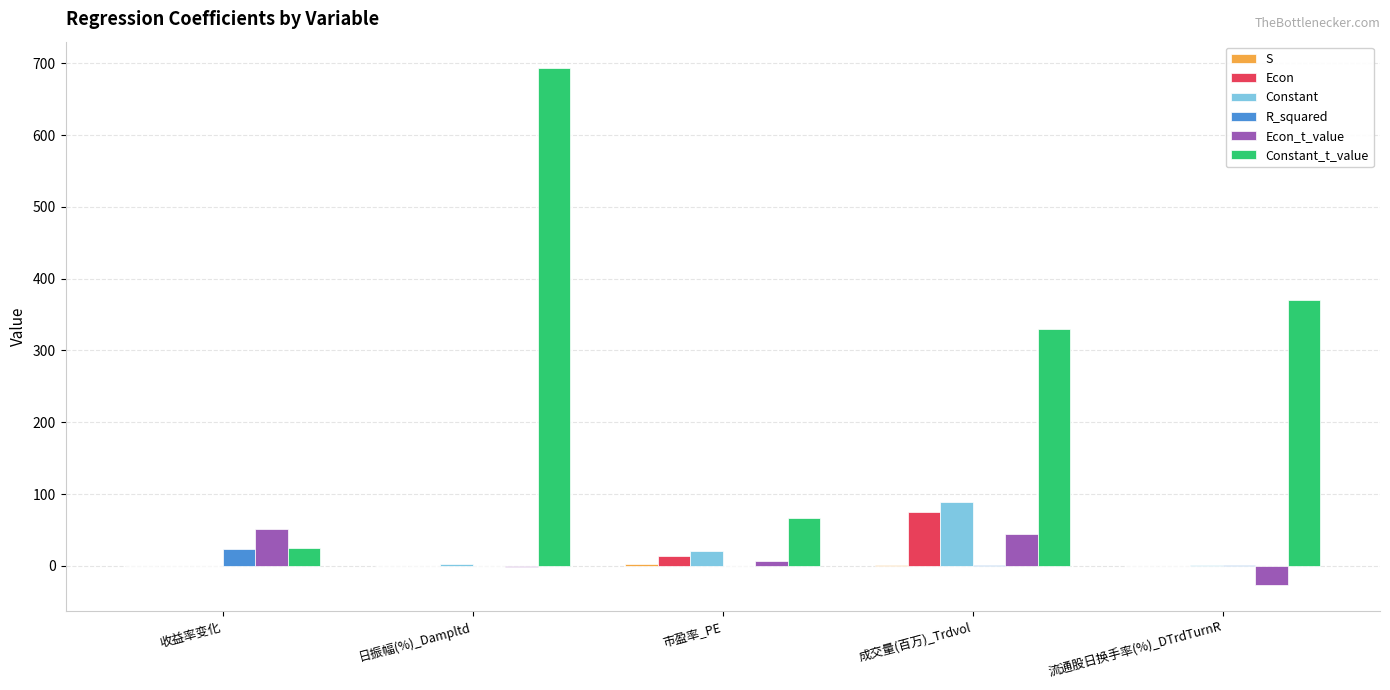

What is the spread (max minus min) of values at 成交量(百万)_Trdvol?

328.3